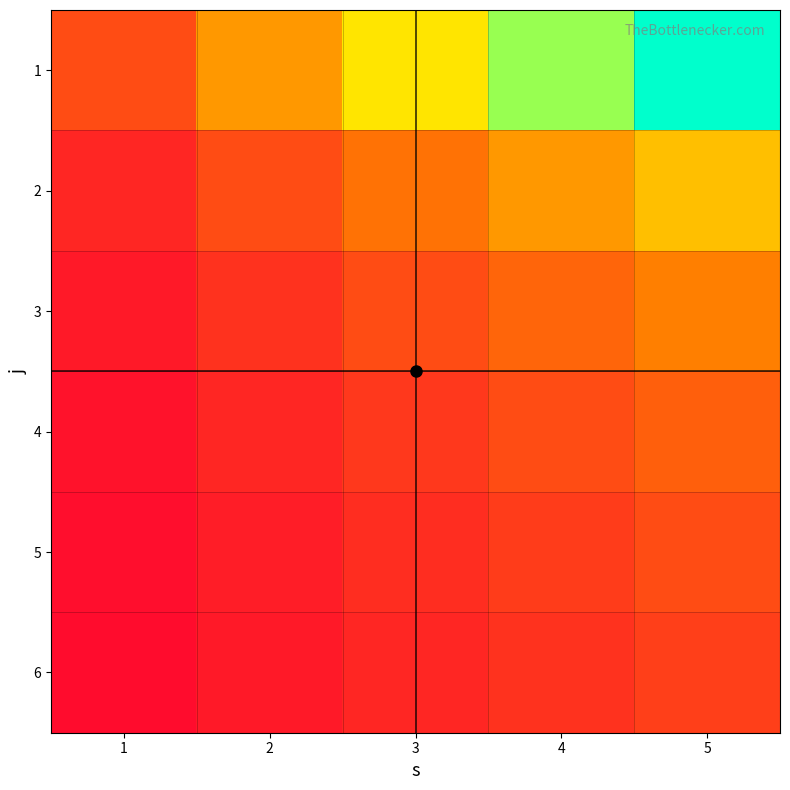

What is the spread (max minus min) of values at 5?

5.0